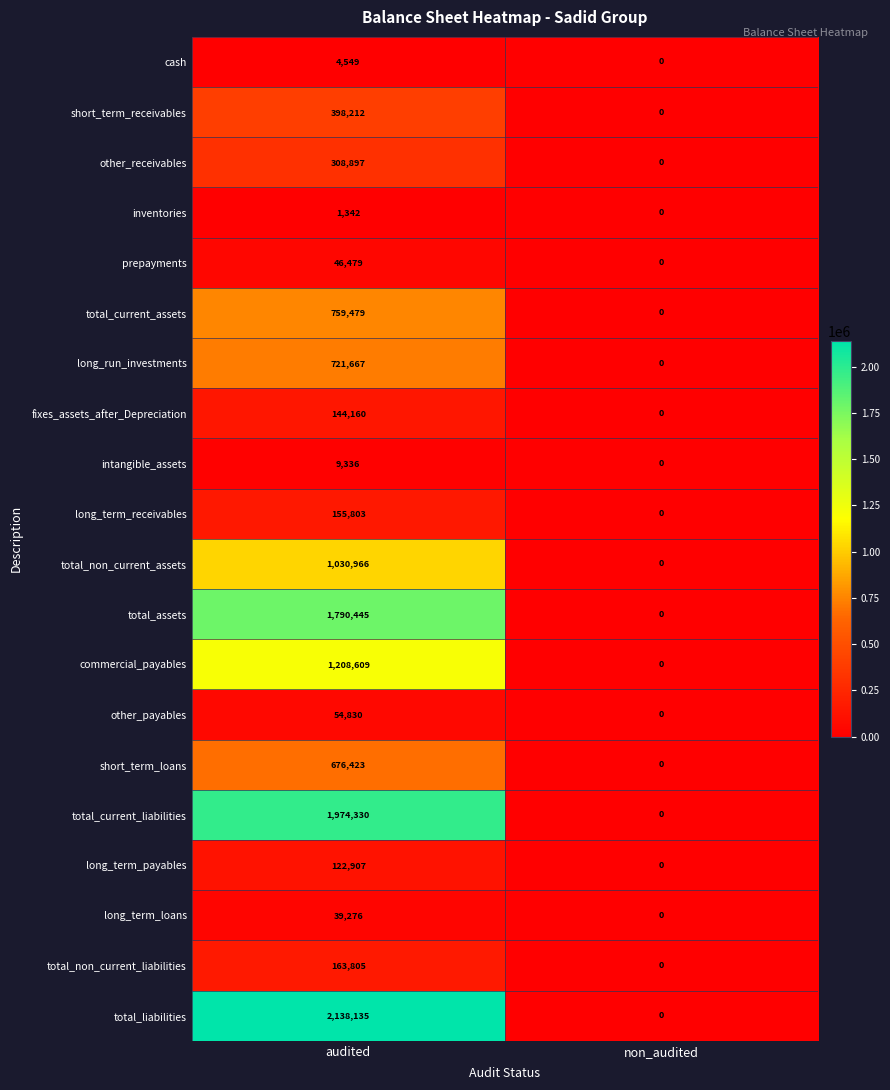

How many values in the cash series are below 4549?

1